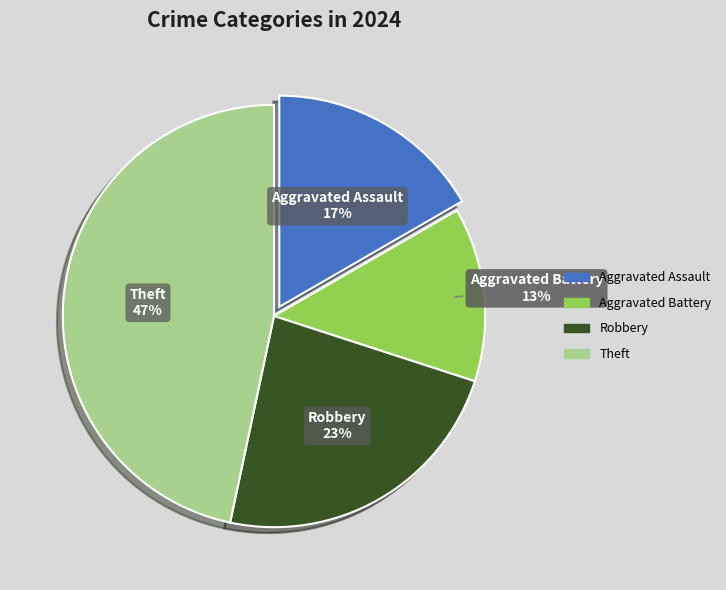

Between Robbery and Aggravated Battery, which is larger?

Robbery